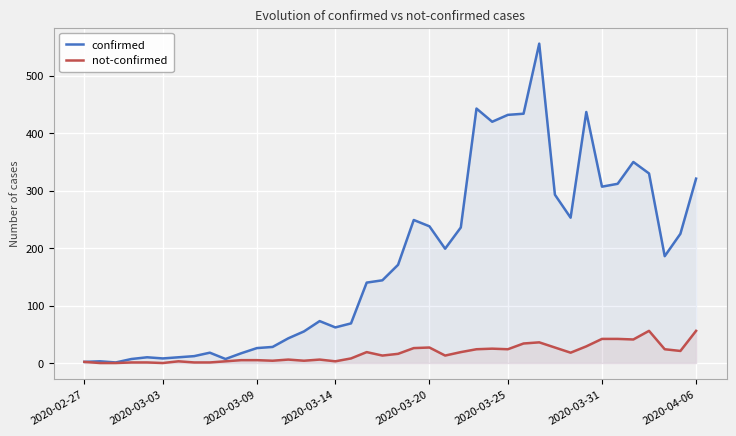

True or false: not-confirmed and confirmed intersect in this chart.

False